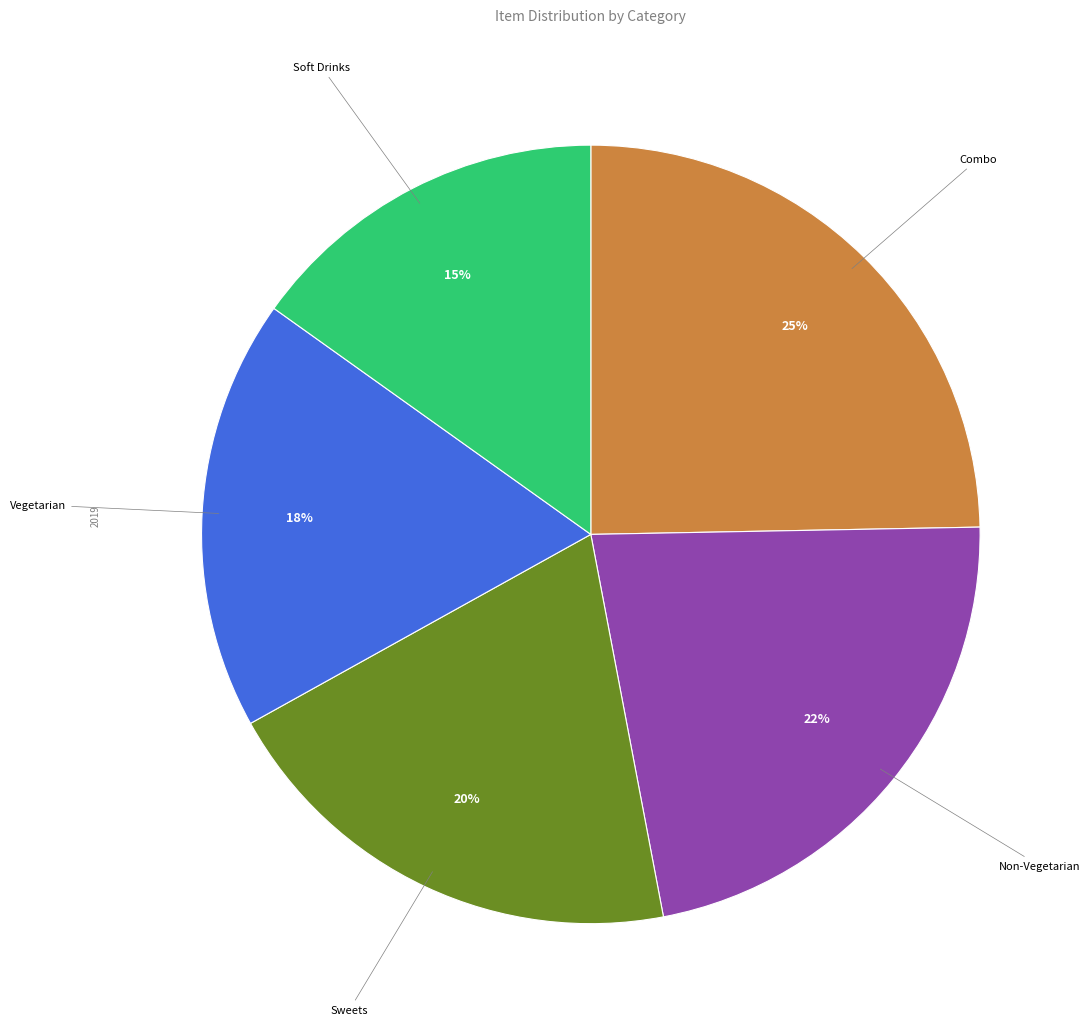

To the nearest percent, what is the difference between the largest and smallest slice percentages?

10%